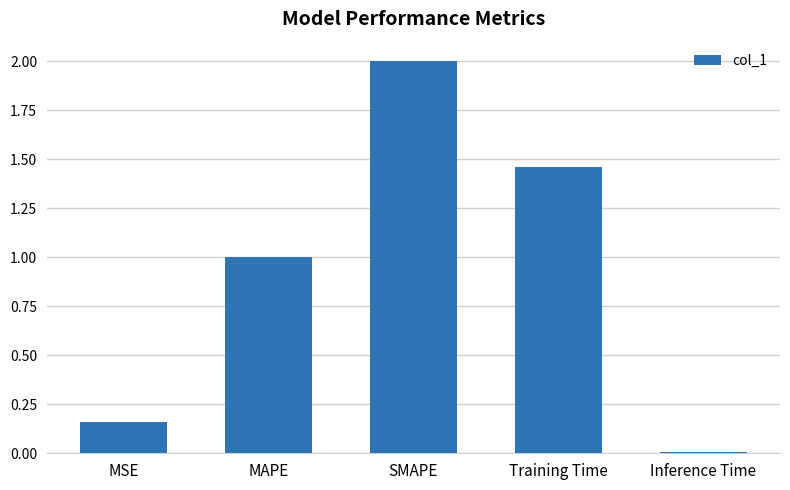

What is the label of the 1st bar from the right?

Inference Time